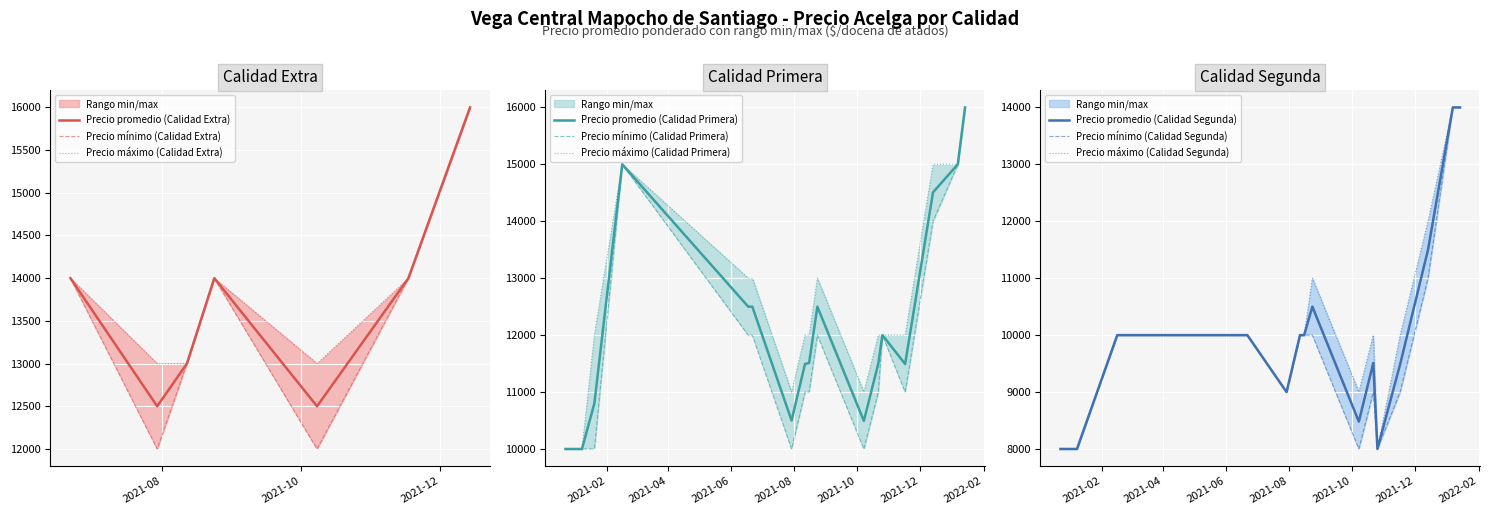

Where is the first local maximum for Precio maximo?

2021-08-24